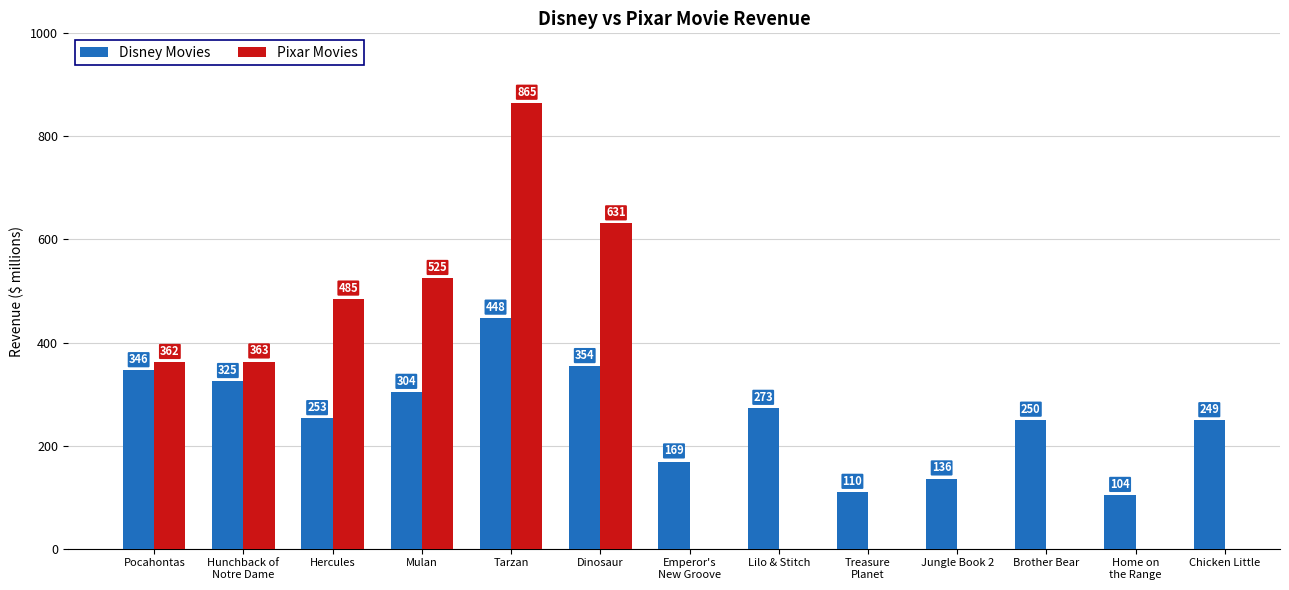

How many values in the Disney Movies series are below 253?

6